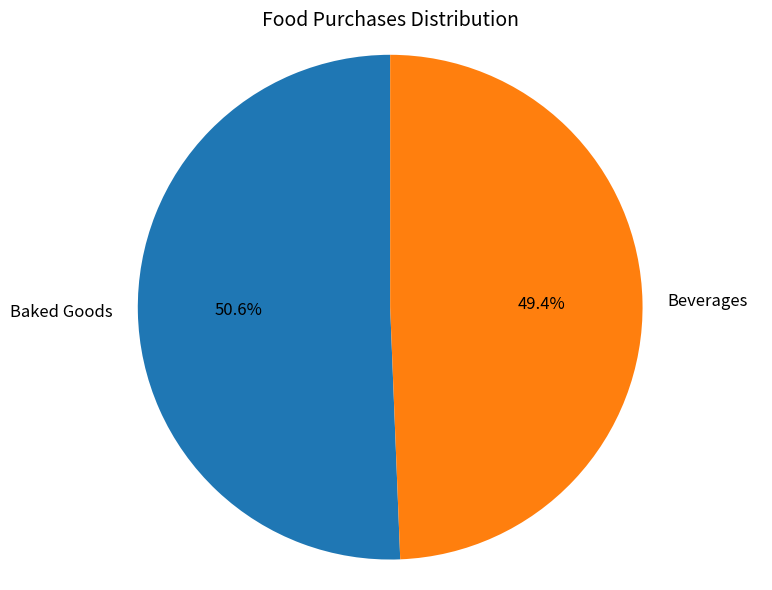

Rank the categories by value from lowest to highest.

Beverages, Baked Goods